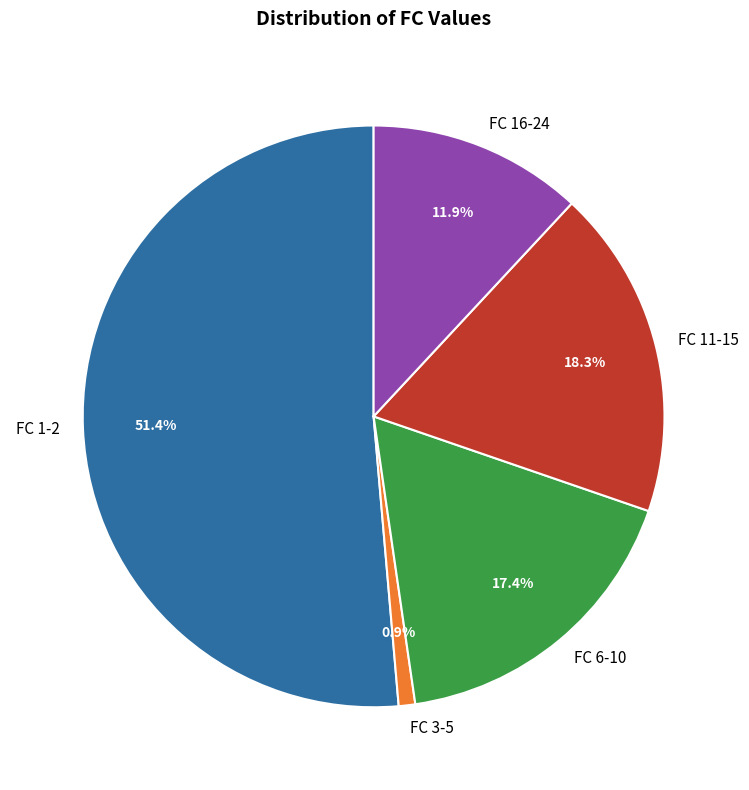

Is there a majority slice in this chart?

Yes